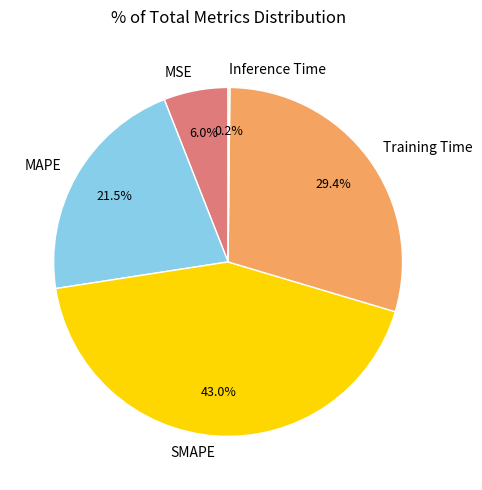

Between Training Time and SMAPE, which is larger?

SMAPE